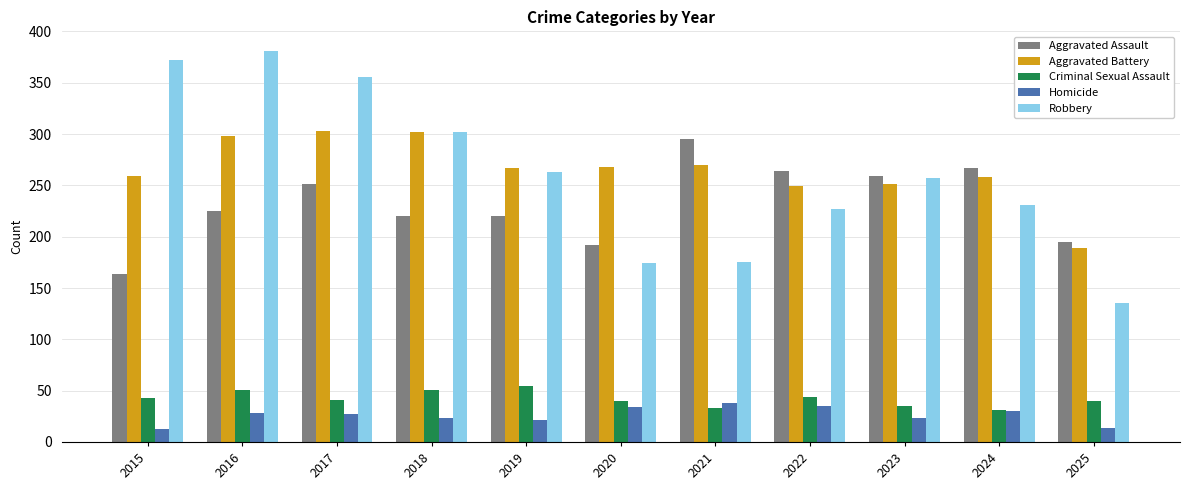

How many series are shown in this chart?

5